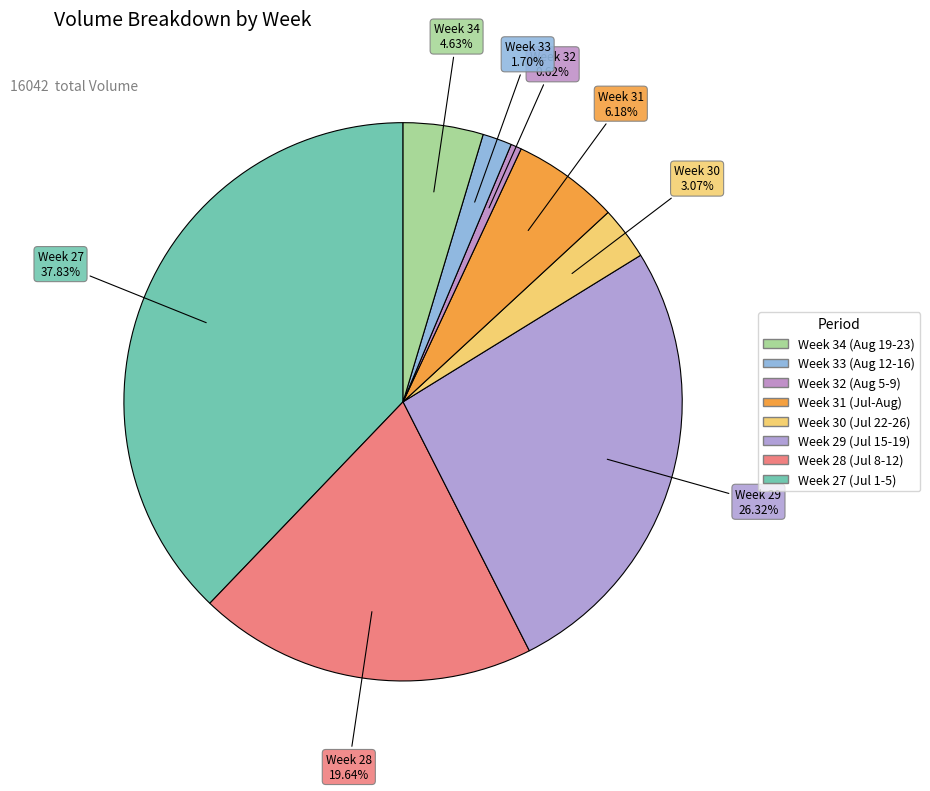

Count the number of slices in the pie.

8